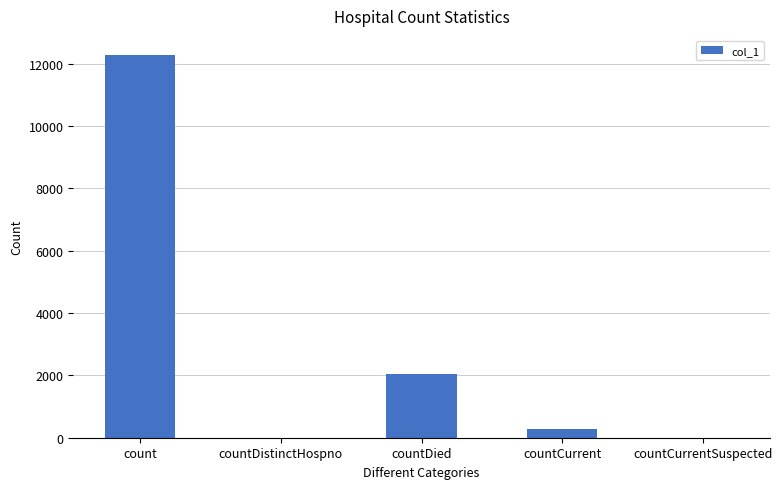

What is the sum of the values at countDistinctHospno and count?

12275